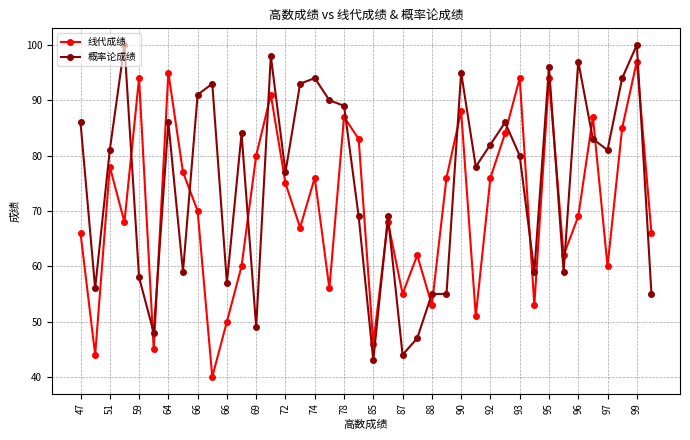

What is the difference between the maximum and minimum values in the 线代成绩 series?

57